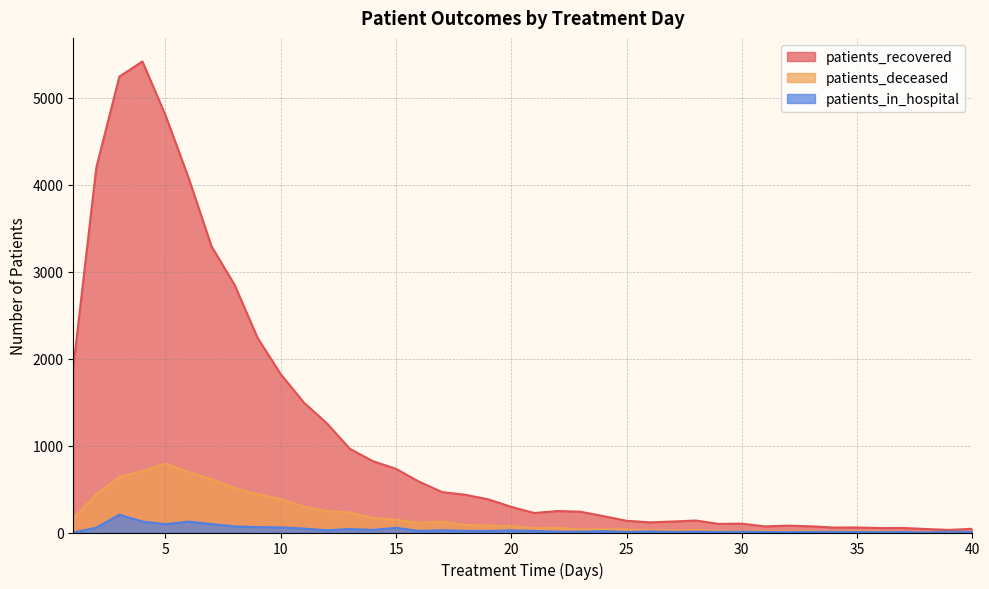

List the labels in order of patients_deceased value, largest first.

5, 4, 6, 3, 7, 8, 2, 9, 10, 11, 12, 13, 14, 1, 15, 17, 16, 18, 19, 20, 22, 21, 24, 23, 25, 28, 26, 27, 29, 31, 33, 30, 34, 35, 36, 32, 40, 37, 39, 38